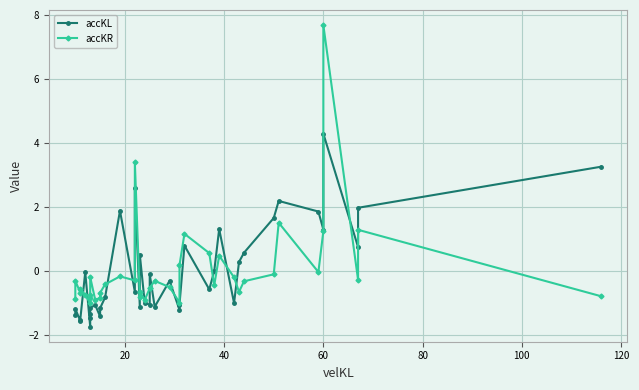

What are all the series names shown in the legend?

accKL, accKR